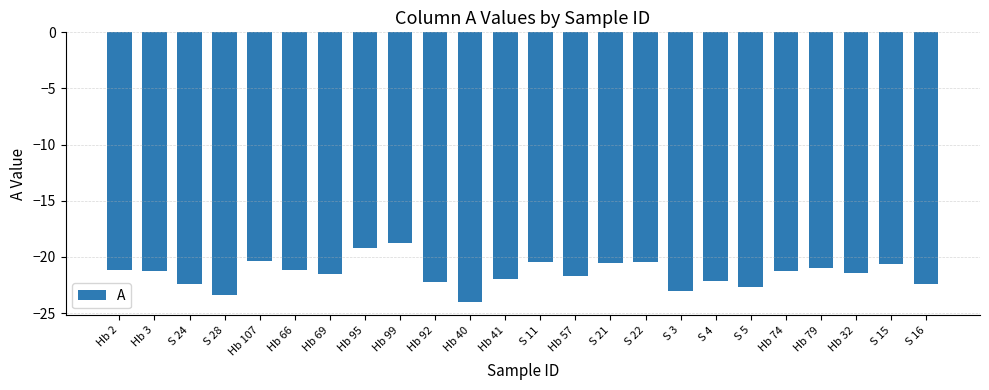

What is the difference between the maximum and minimum values?

5.2